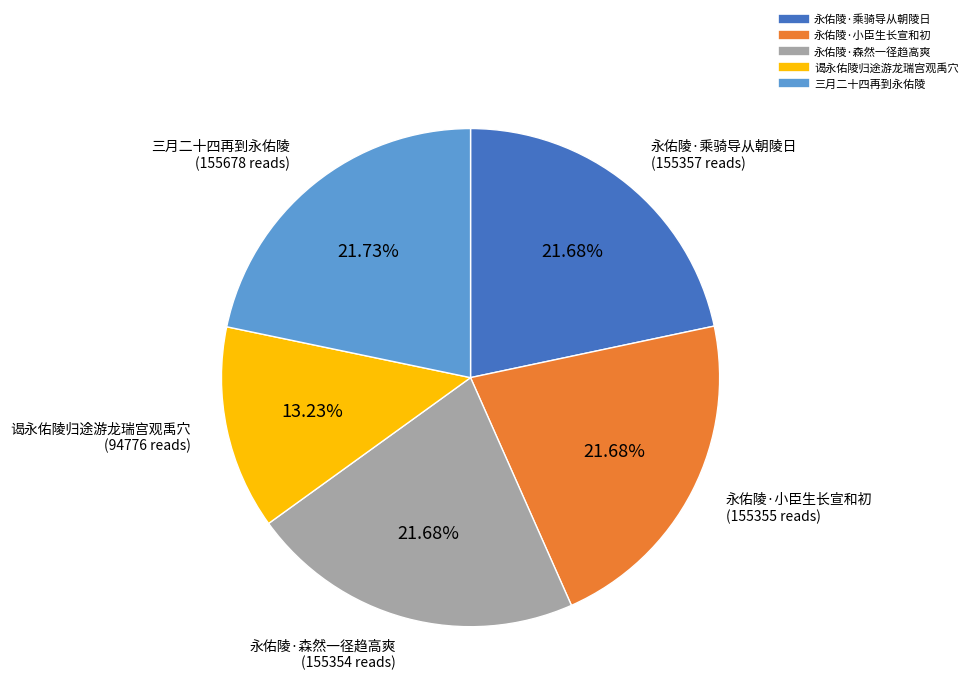

To the nearest percent, what is the difference between the 三月二十四再到永佑陵 and 谒永佑陵归途游龙瑞宫观禹穴 slice percentages?

8%